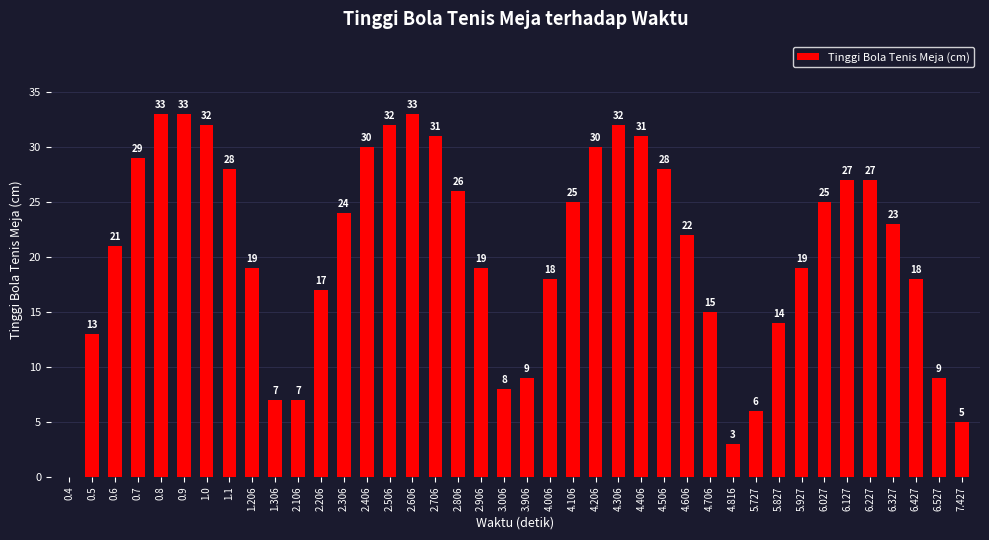

Approximately how many times larger is the value at 2.906 compared to 6.127?

0.7